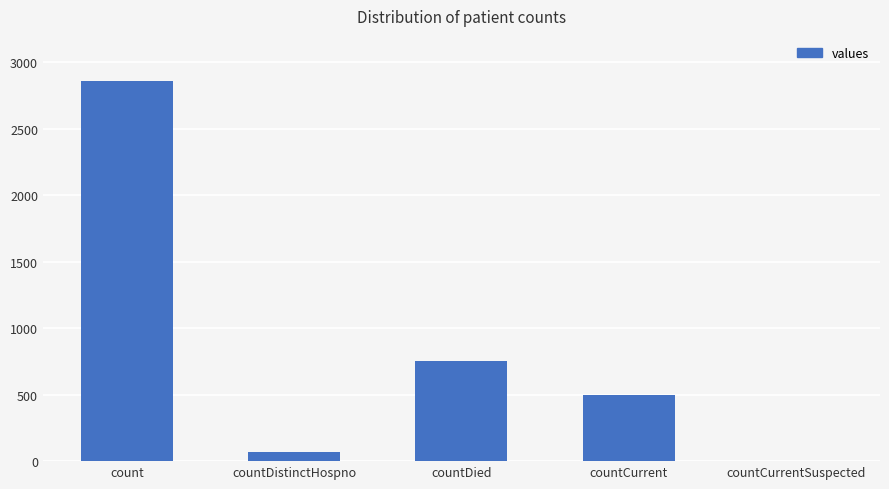

True or false: the data shows 496 at countCurrent.

True